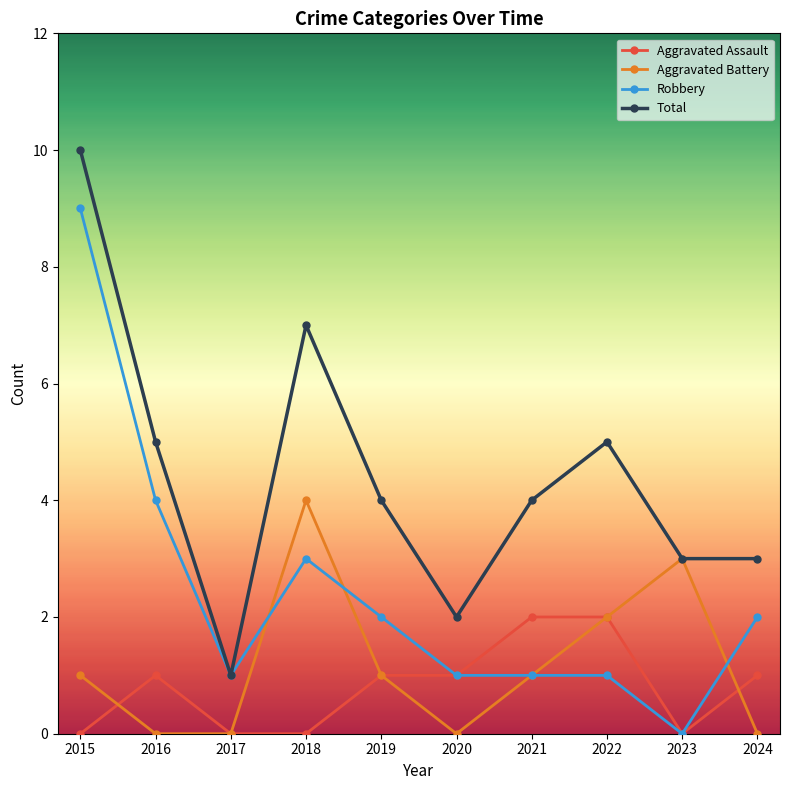

How many positive values does the Robbery series have?

9